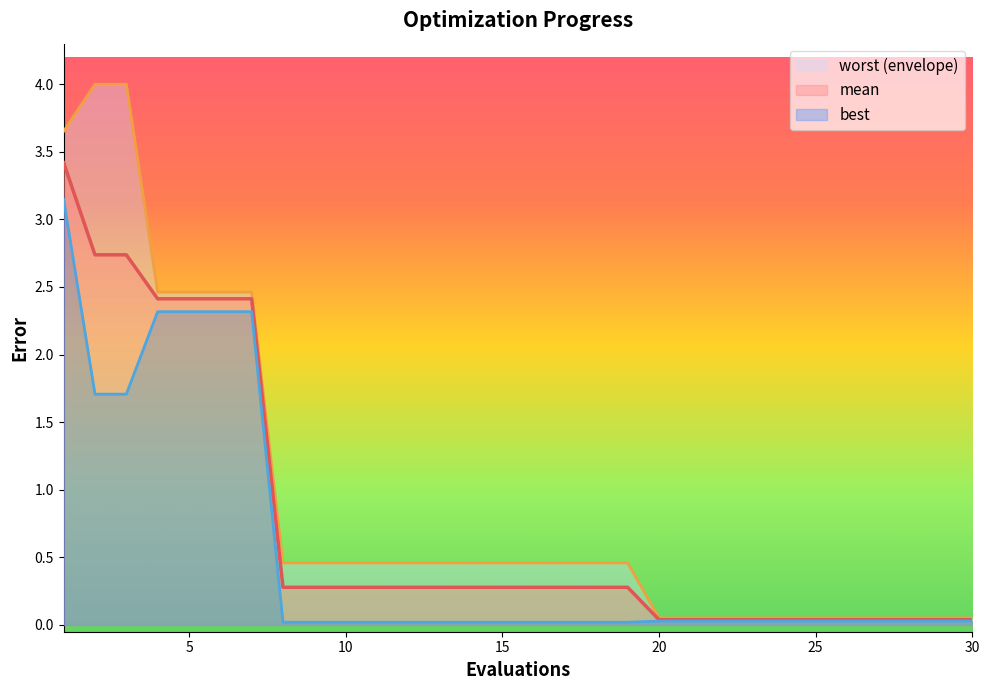

Which series changed the most between 1 and 17?

worst